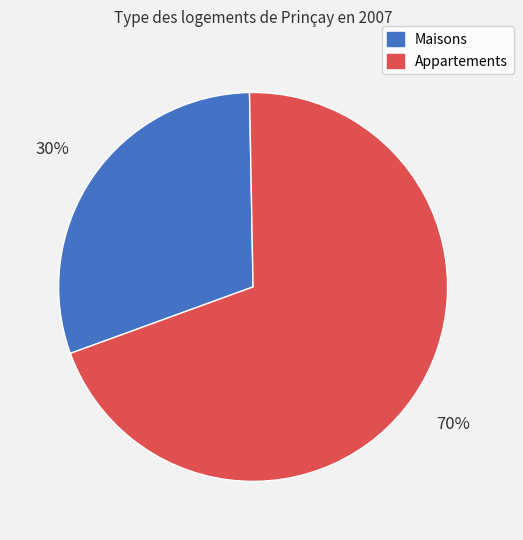

How many slices are in this pie chart?

2